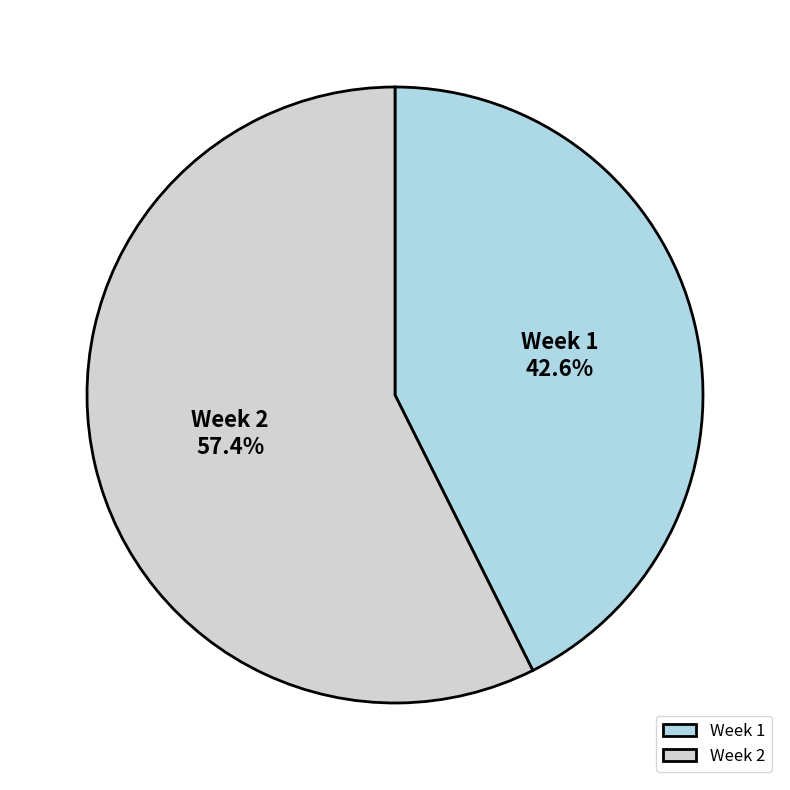

Combined, what portion of the pie is Week 1 and Week 2?

100.0%